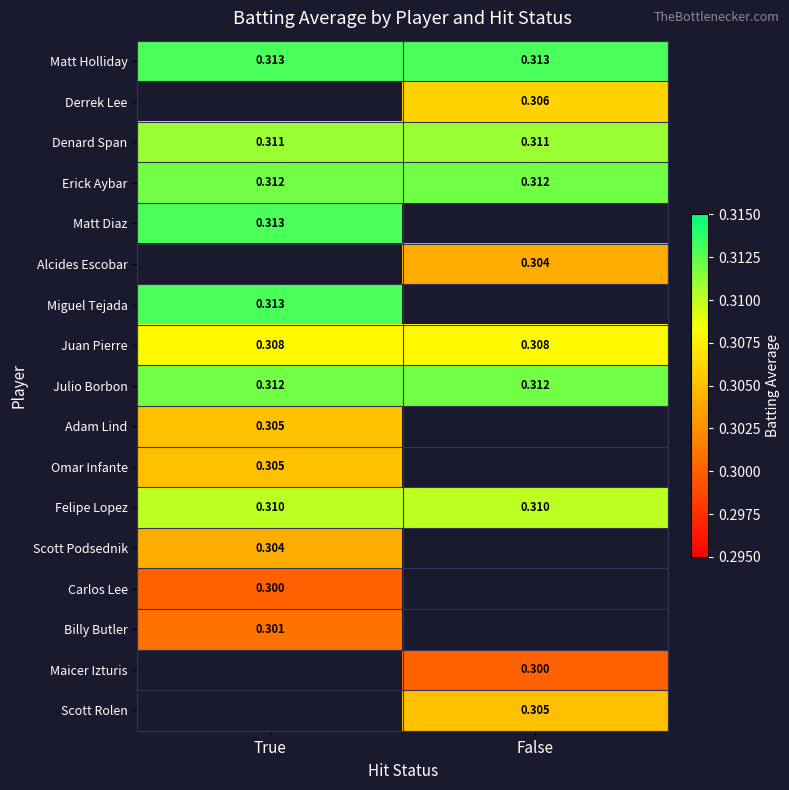

Is the value of Erick Aybar at False greater than the value of Adam Lind at True?

Yes